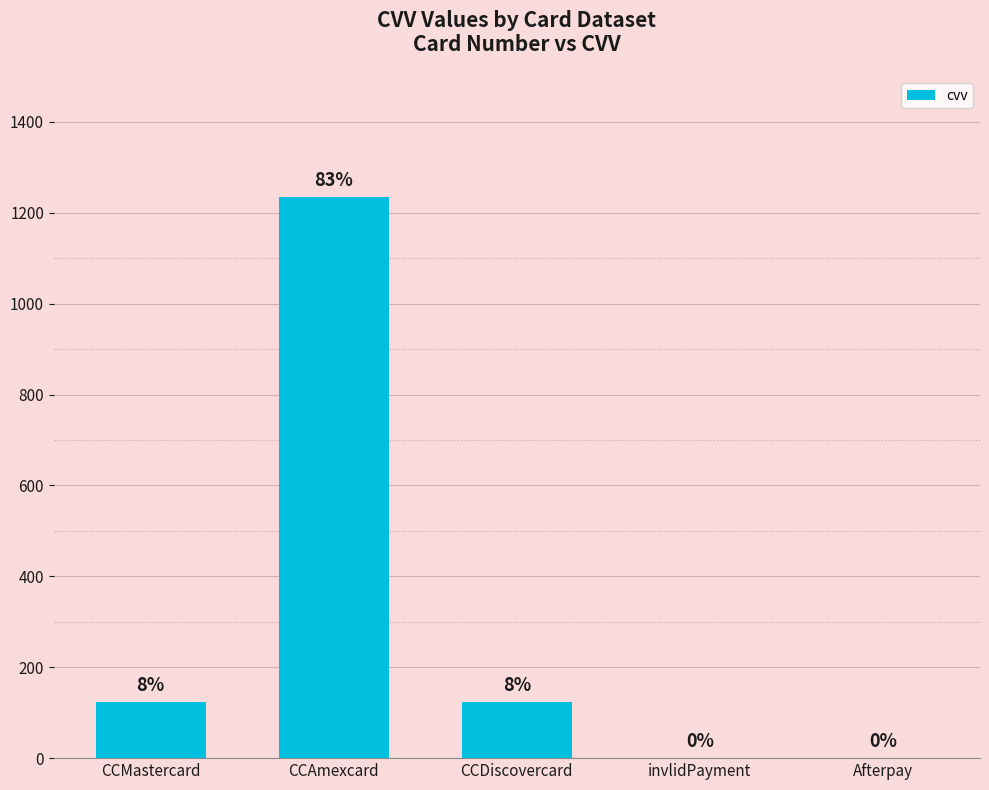

Read the value at CCMastercard.

123